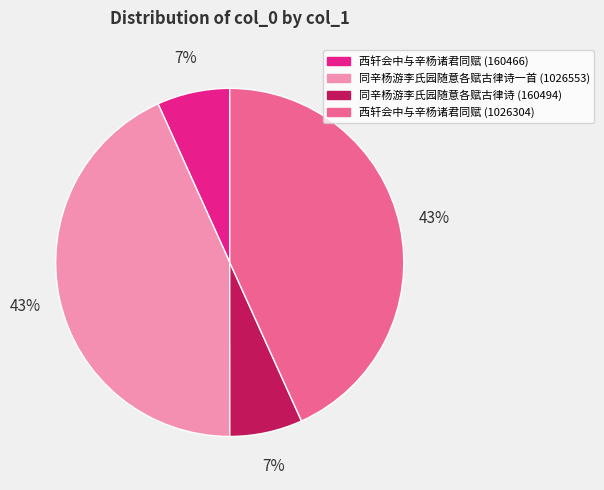

How many segments does this pie chart have?

4